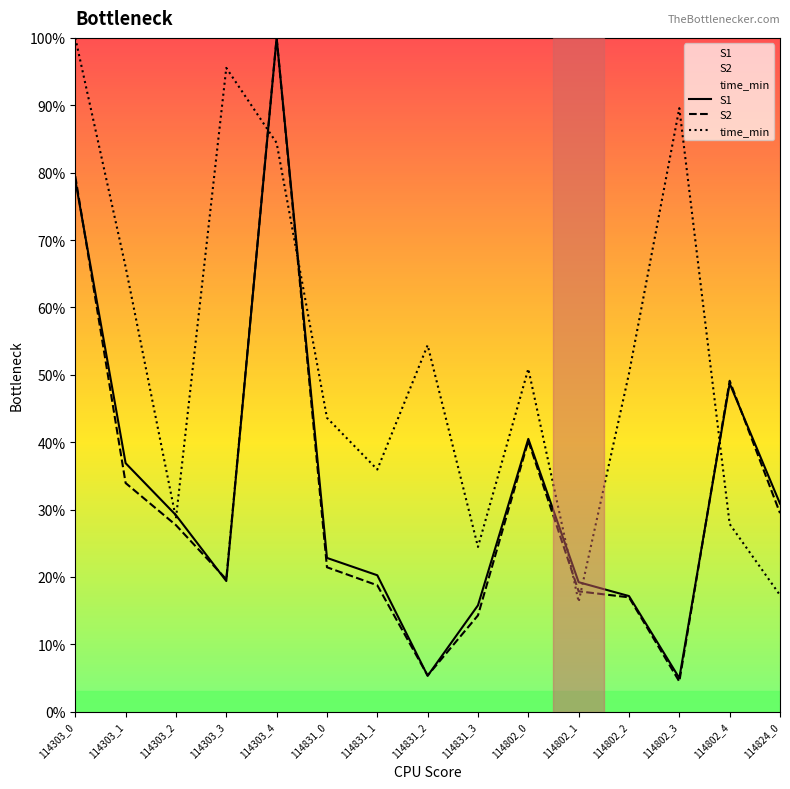

Does the chart have visible grid lines?

No